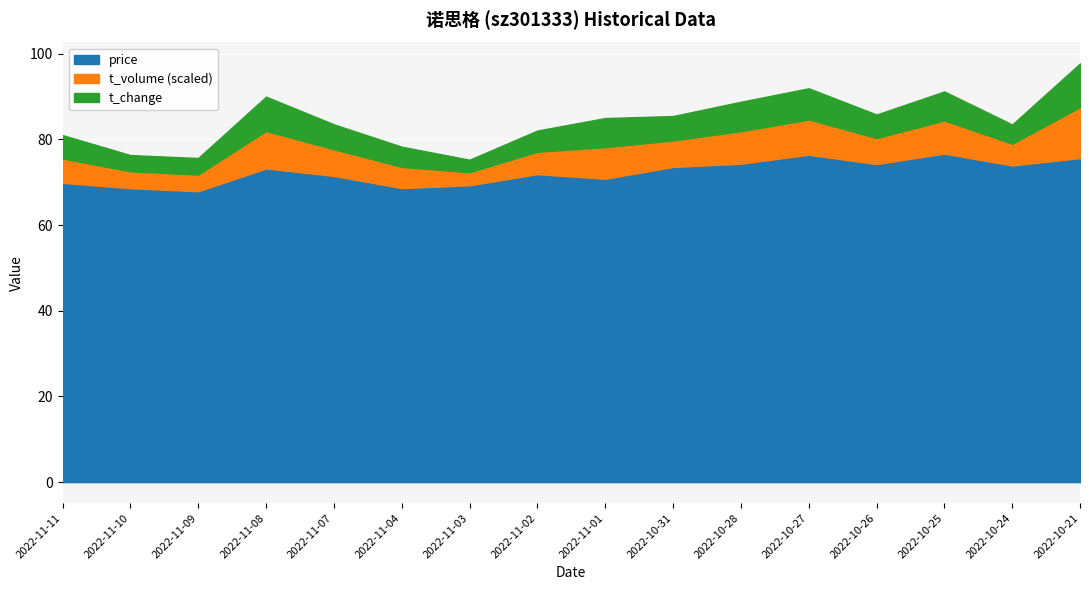

True or false: volume and t_change intersect in this chart.

False